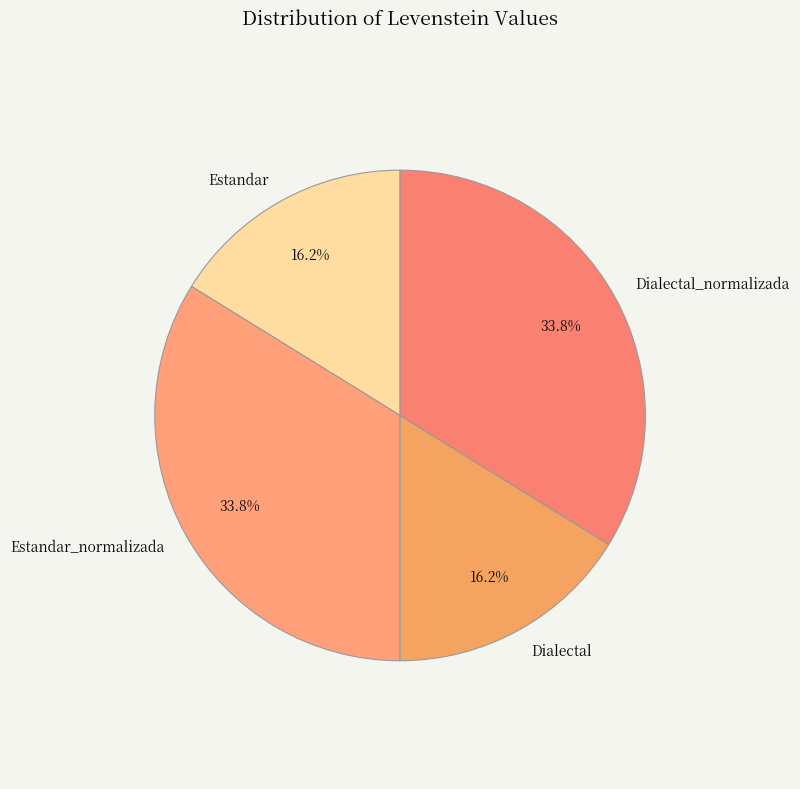

To the nearest percent, what is the average slice percentage?

25%